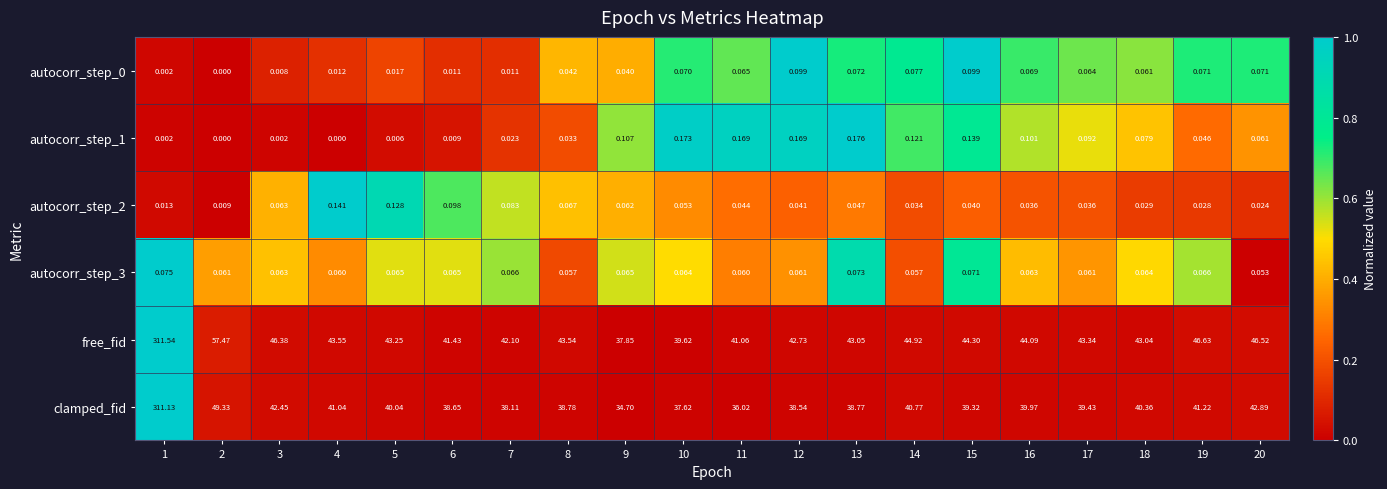

Which series changed the most between 5 and 11?

clamped_fid